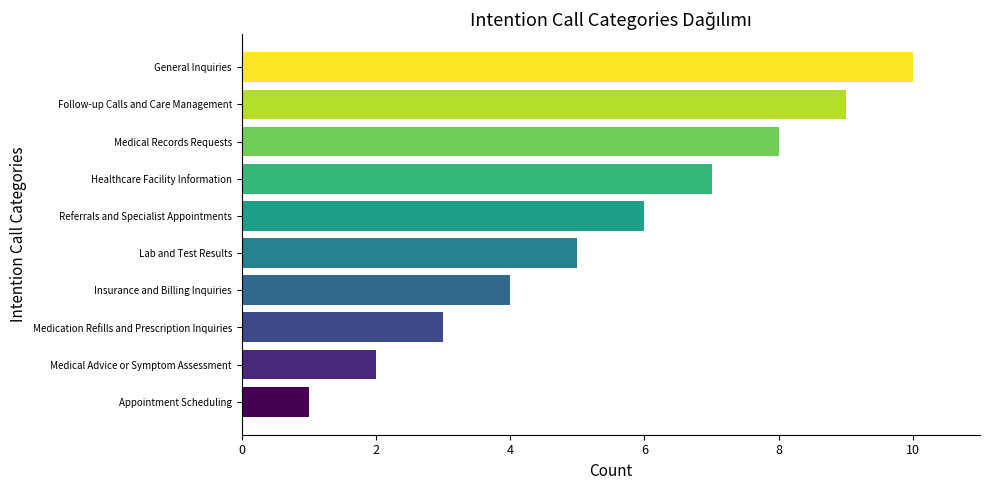

The chart shows a value of 1 at Lab and Test Results. True or false?

False